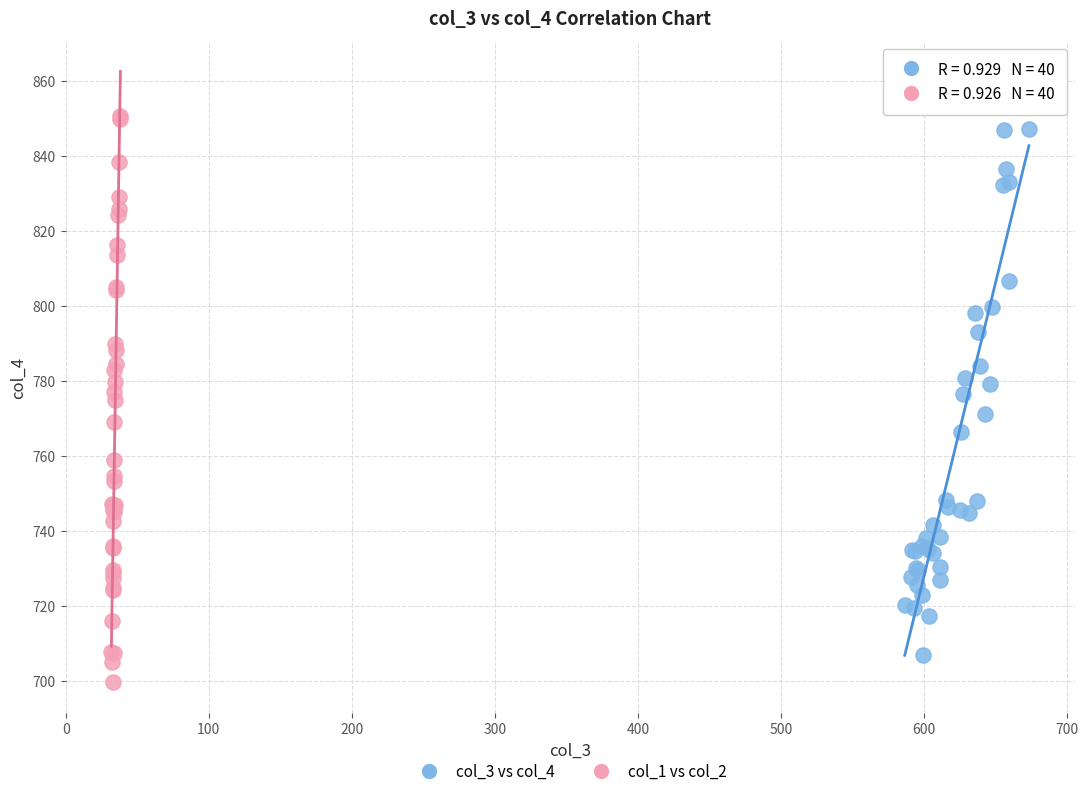

Which series reaches the minimum Y coordinate?

col_1 vs col_2